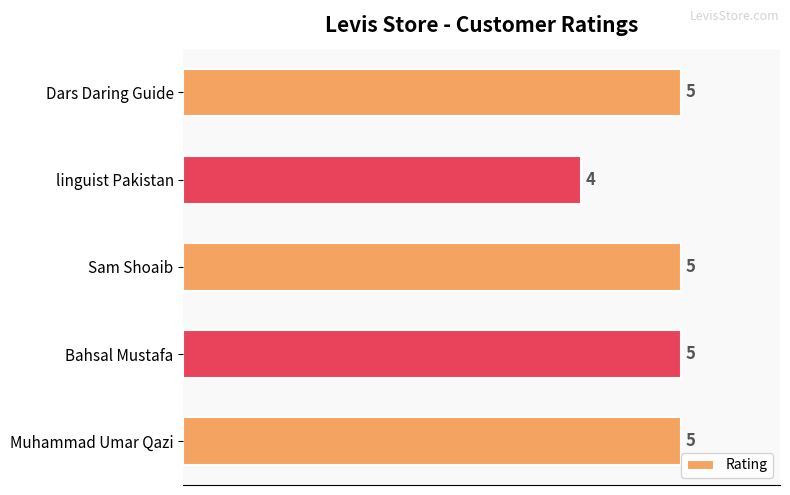

What is the value of the 2nd bar from the top?

4